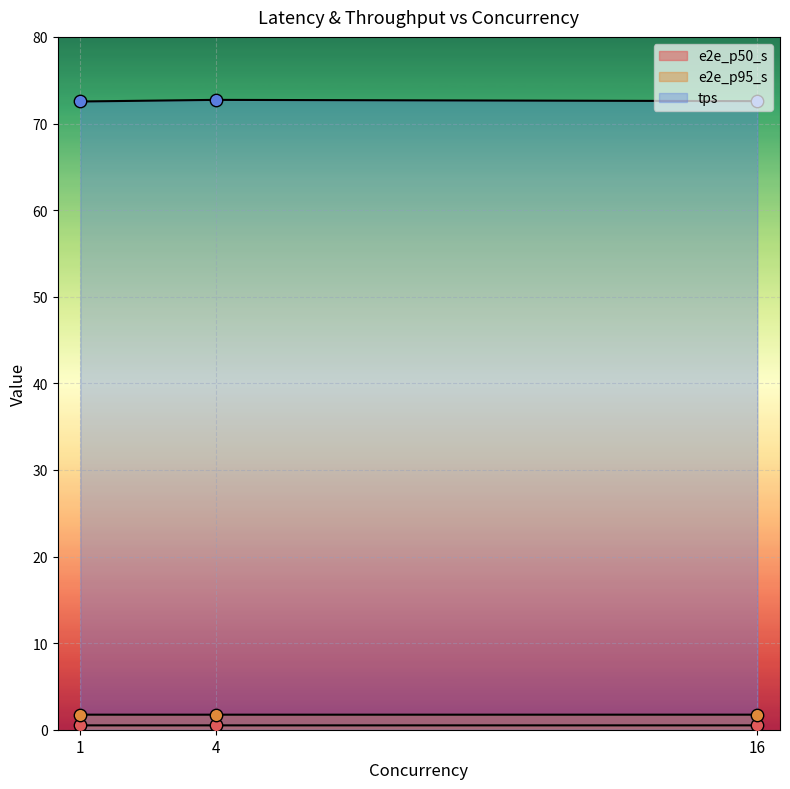

How many lines are shown in the chart?

3